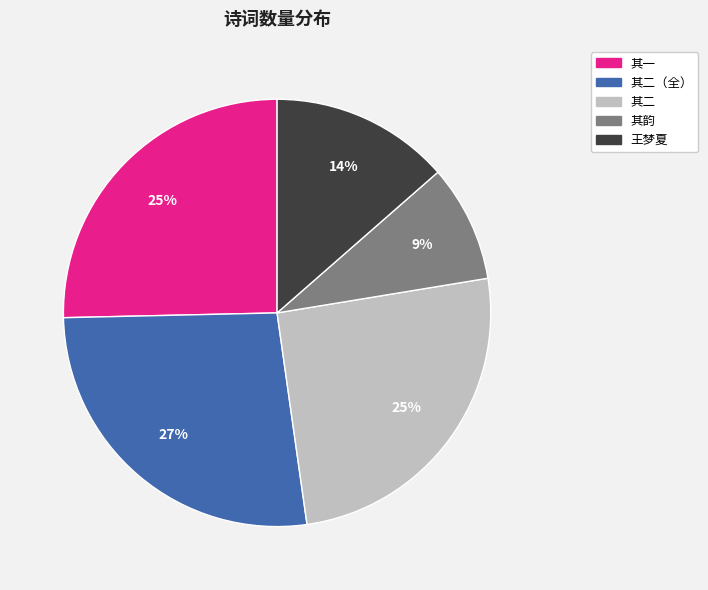

How many slices are in this pie chart?

5